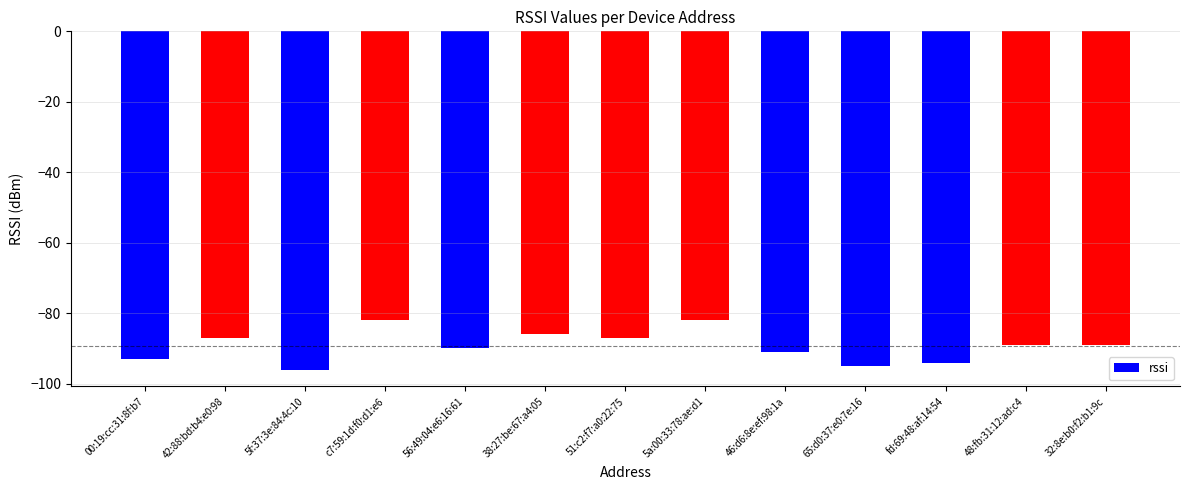

Reading left to right, list all the values displayed in this chart.

-93	-87	-96	-82	-90	-86	-87	-82	-91	-95	-94	-89	-89